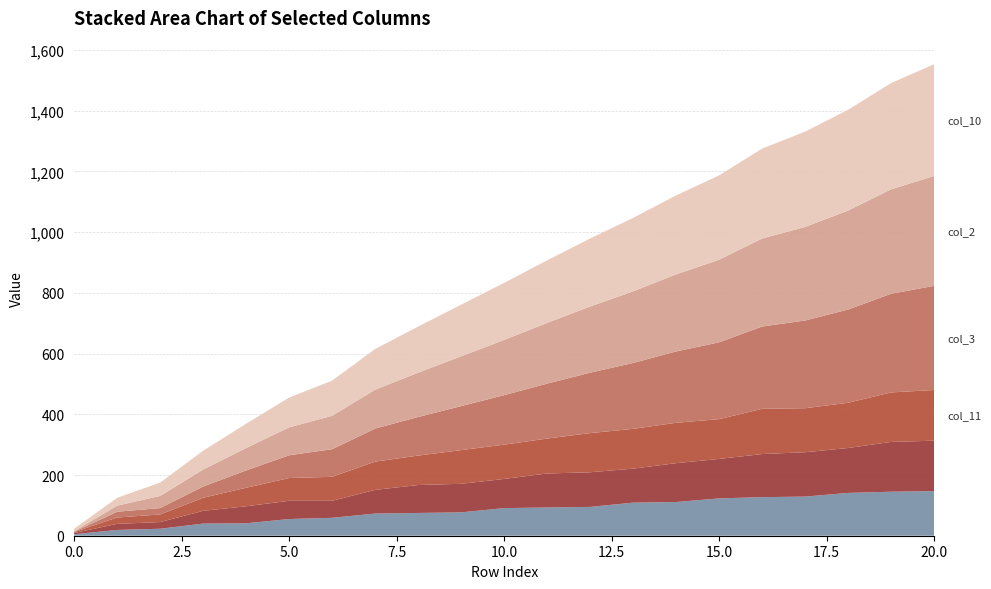

Reading left to right, what are all the values shown in this chart?

col_13: 0=5	1=19	2=23	3=40	4=41	5=55	6=59	7=73	8=75	9=77	10=91	11=93	12=95	13=109	14=111	15=123	16=127	17=129	18=141	19=145	20=147
col_12: 0=4	1=20	2=22	3=42	4=56	5=60	6=56	7=78	8=92	9=94	10=96	11=112	12=114	13=112	14=128	15=130	16=142	17=146	18=148	19=164	20=166
col_11: 0=3	1=21	2=25	3=43	4=61	5=75	6=79	7=93	8=97	9=111	10=113	11=115	12=129	13=131	14=133	15=131	16=149	17=145	18=149	19=163	20=167
col_3: 0=1	1=19	2=21	3=37	4=57	5=75	6=91	7=109	8=127	9=145	10=163	11=181	12=199	13=217	14=235	15=253	16=271	17=289	18=307	19=325	20=343
col_2: 0=2	1=20	2=40	3=56	4=74	5=92	6=110	7=128	8=146	9=164	10=182	11=200	12=218	13=236	14=254	15=272	16=290	17=308	18=326	19=344	20=362
col_10: 0=8	1=26	2=44	3=62	4=80	5=98	6=116	7=134	8=152	9=170	10=188	11=206	12=224	13=242	14=260	15=278	16=296	17=314	18=332	19=350	20=368